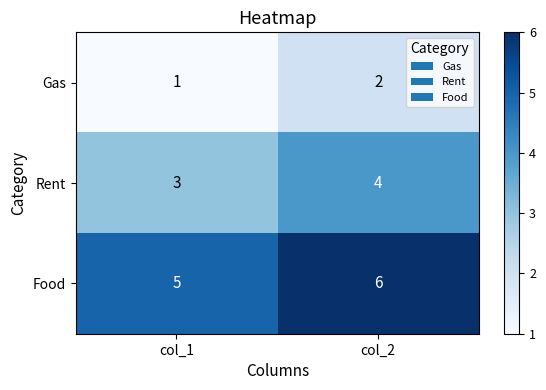

How many values in the Gas series are below 2?

1